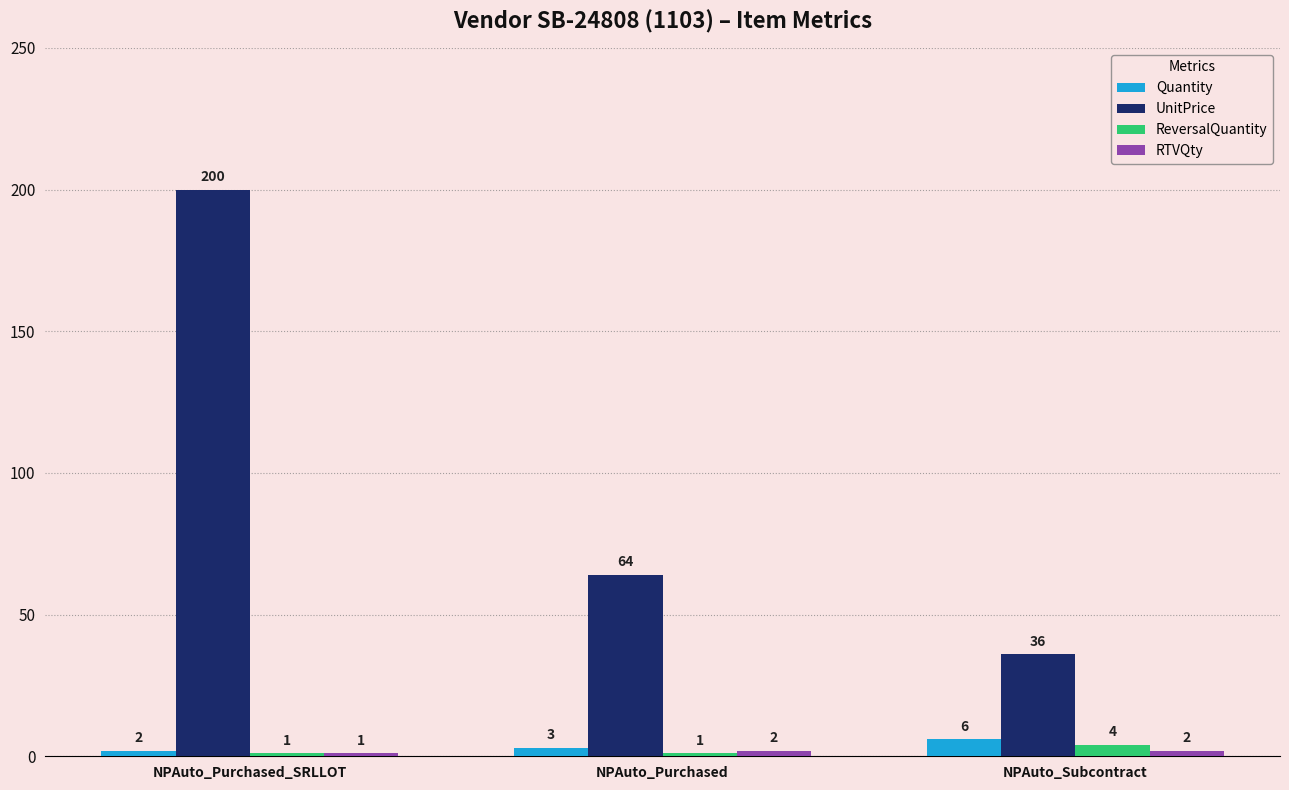

Is the value of ReversalQuantity at NPAuto_Subcontract greater than the value of Quantity at NPAuto_Subcontract?

No